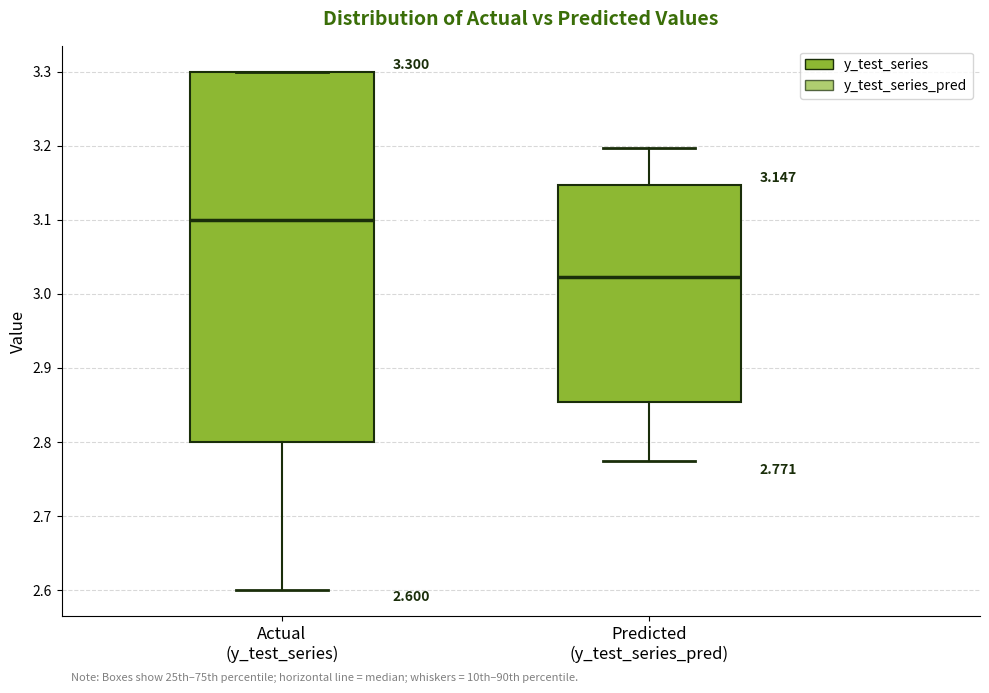

Which box is the tallest, from its lower edge to its upper edge?

Actual (y_test_series)